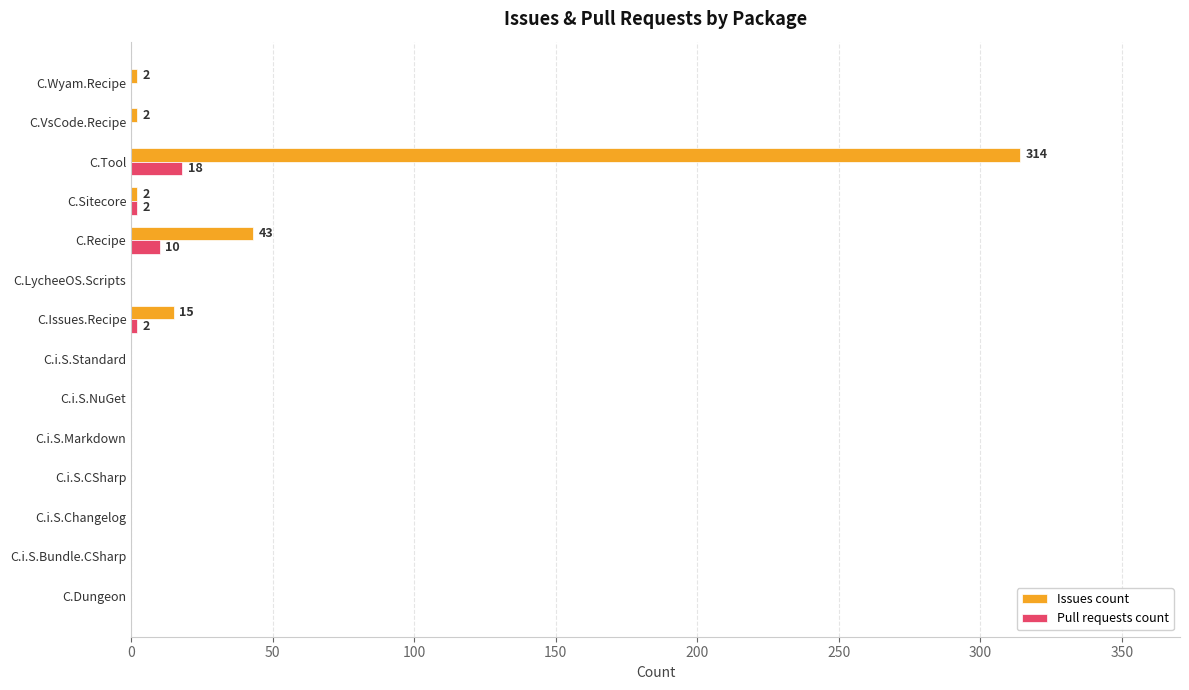

Which series changed the most between C.i.S.Markdown and C.Tool?

Issues count